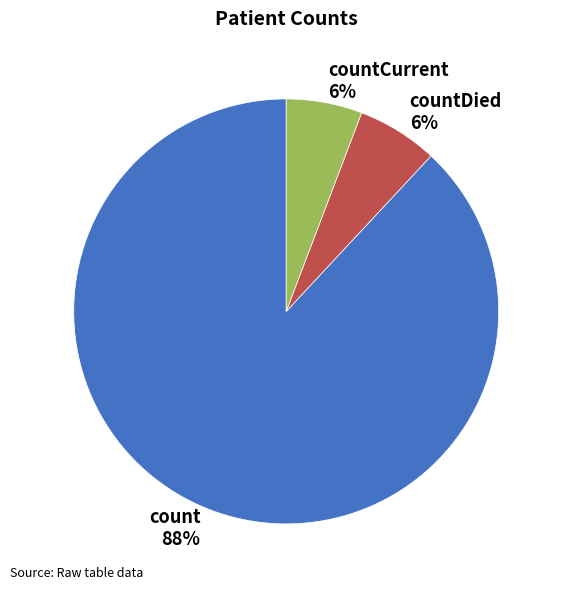

Between countDied and count, which is larger?

count